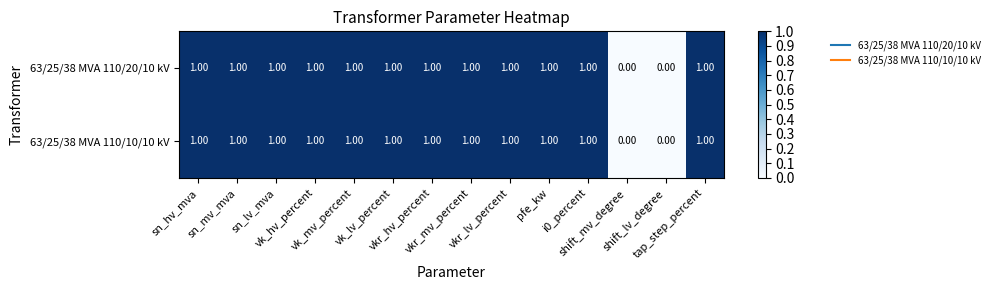

Count the number of categories in the chart.

14